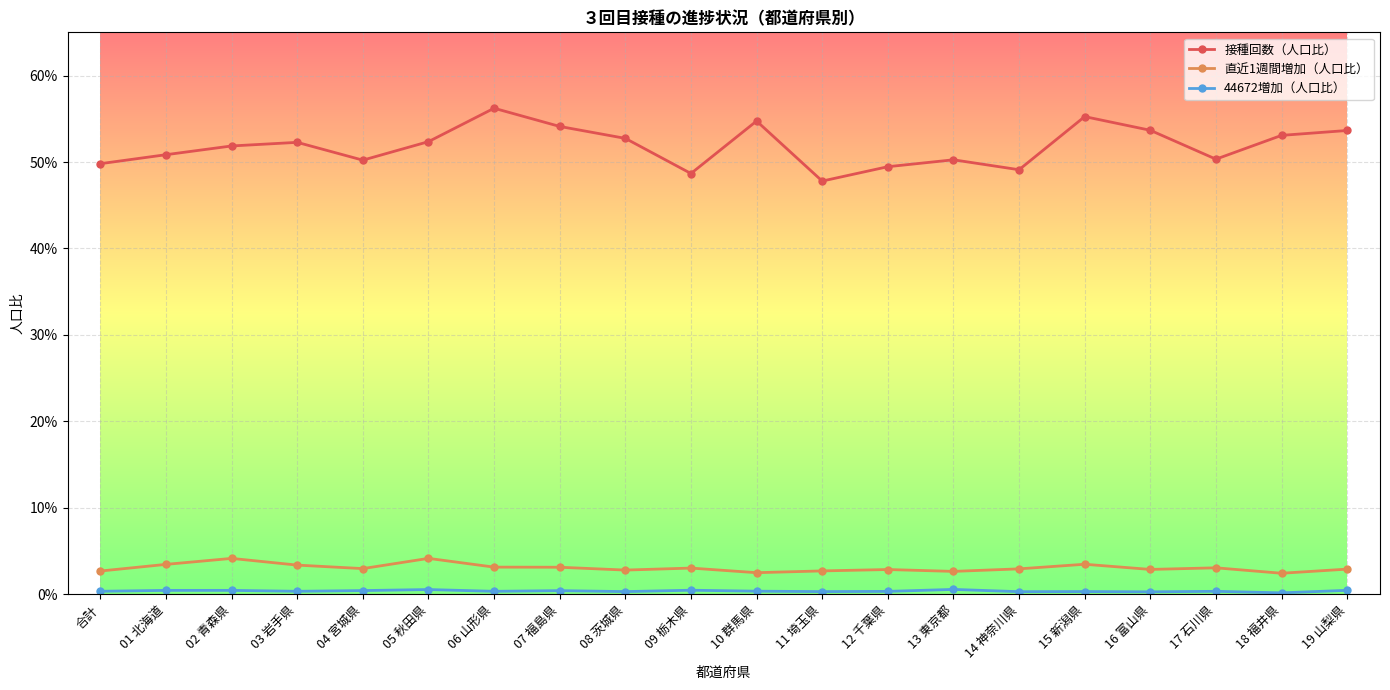

The value of 直近1週間増加（人口比） at 05 秋田県 is 0.0. True or false?

False